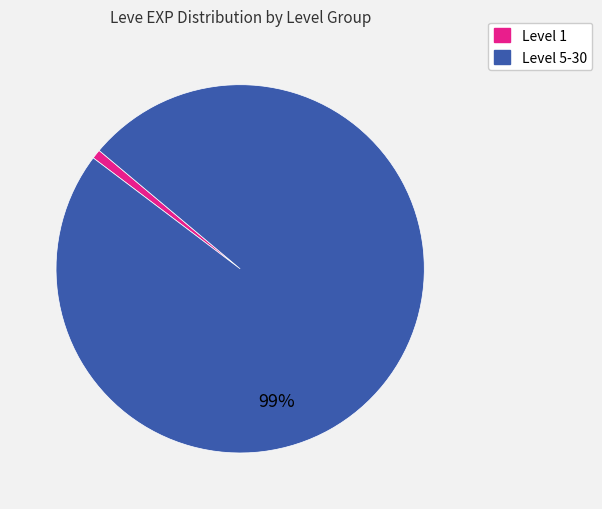

Rank the categories by value from lowest to highest.

Level 1, Level 5-30